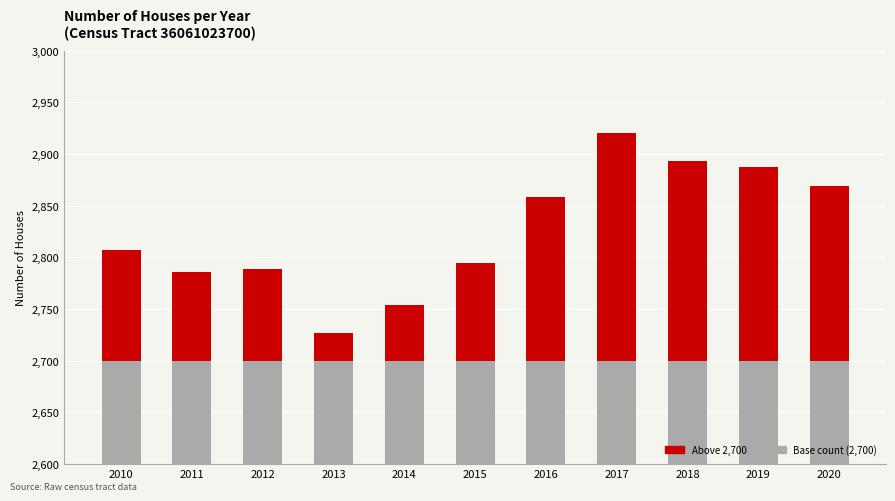

Reading right to left, extract all data points from this chart.

Base (2700): 2020=2700	2019=2700	2018=2700	2017=2700	2016=2700	2015=2700	2014=2700	2013=2700	2012=2700	2011=2700	2010=2700
Above base: 2020=169	2019=187	2018=193	2017=220	2016=158	2015=95	2014=54	2013=27	2012=89	2011=86	2010=107